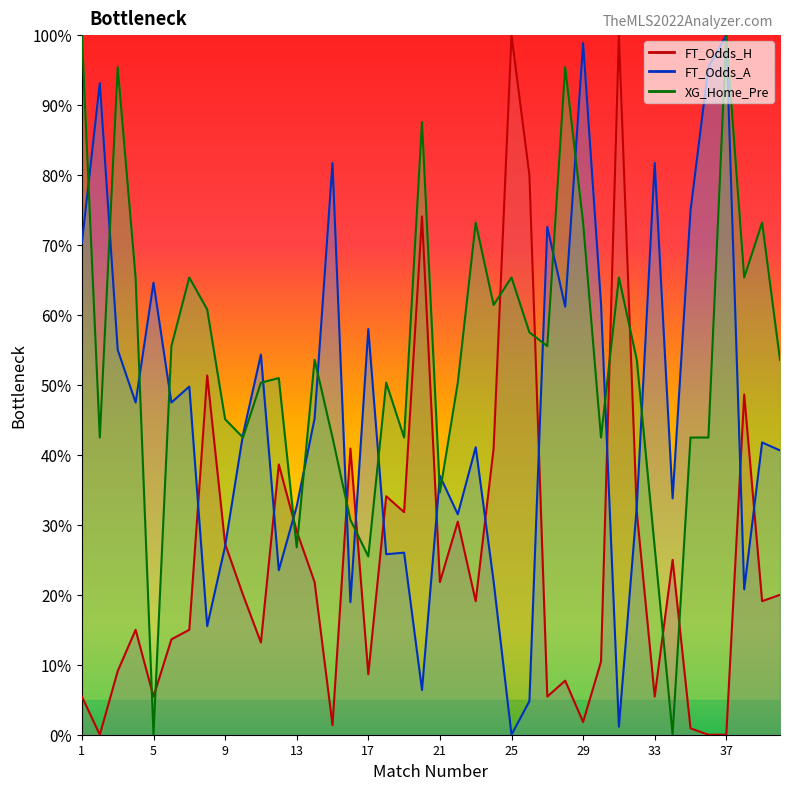

At which category does FT_Odds_A reach its first local peak?

2